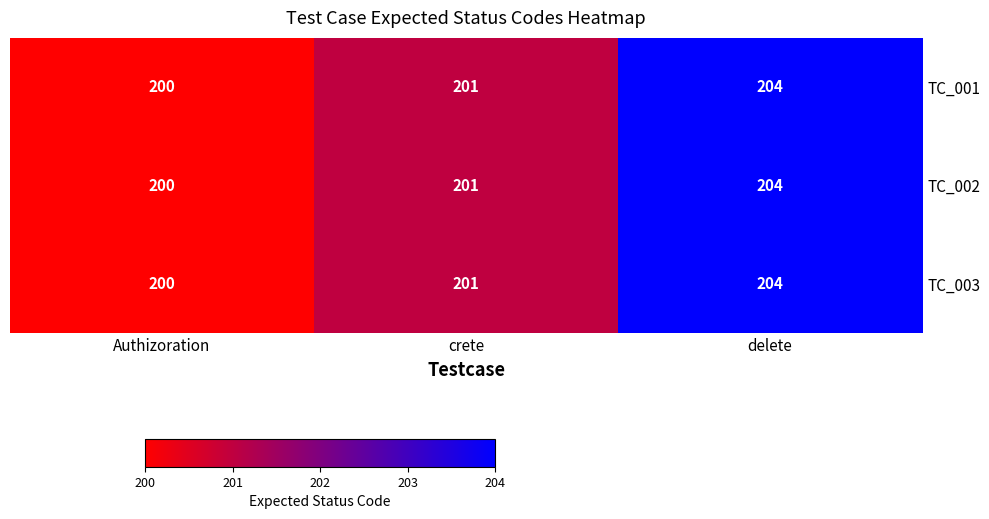

Rank the categories by TC_001 value from highest to lowest.

delete, crete, Authizoration